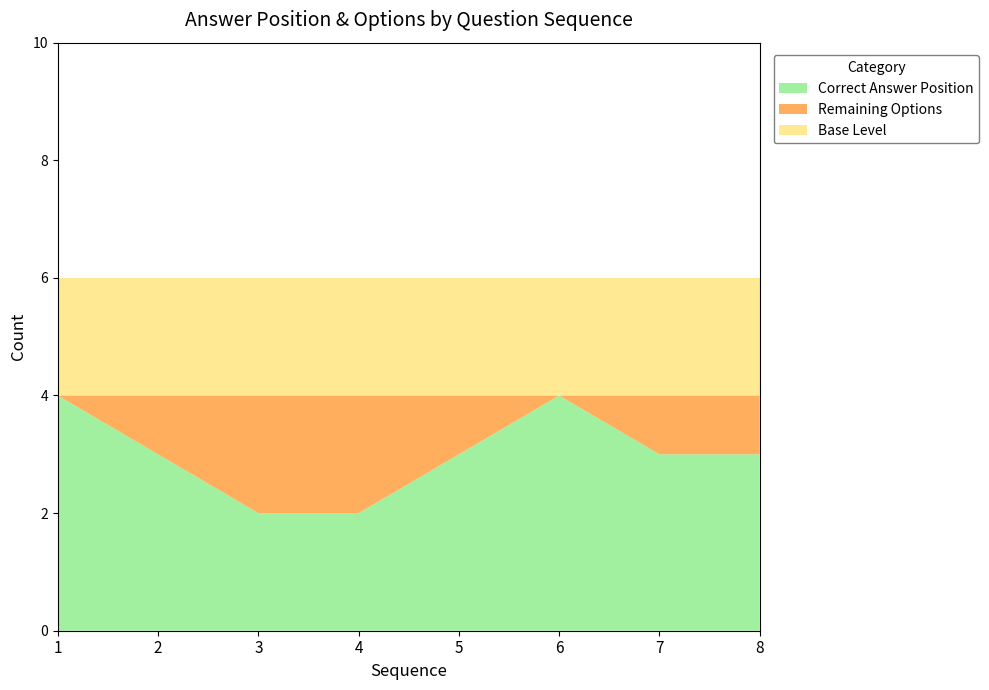

What is the total value across all series at 7?

6